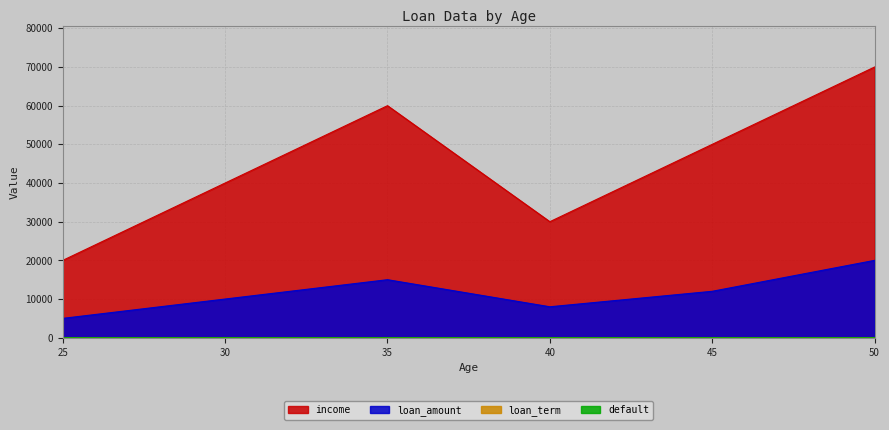

Reading left to right, transcribe all the data shown in this chart.

income: 25=20000	30=40000	35=60000	40=30000	45=50000	50=70000
loan_amount: 25=5000	30=10000	35=15000	40=8000	45=12000	50=20000
loan_term: 25=12	30=24	35=36	40=18	45=24	50=36
default: 25=0	30=1	35=0	40=1	45=0	50=0